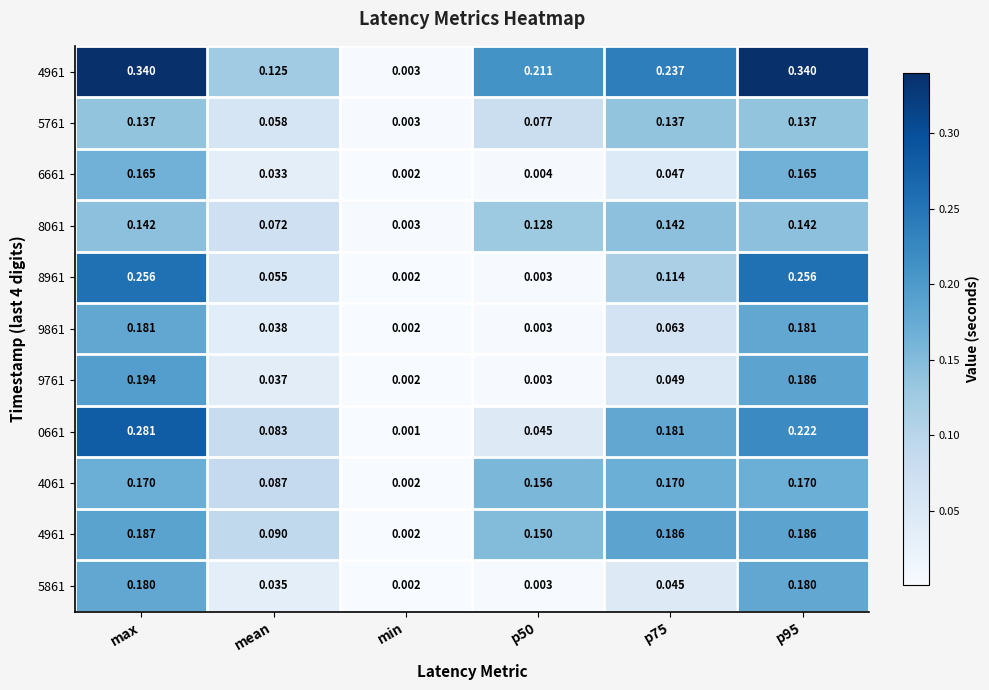

How many data points does each series have?

6